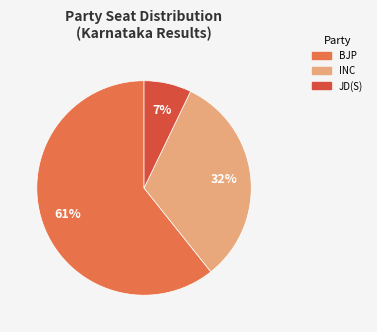

Is there any slice that represents more than half of the pie?

Yes